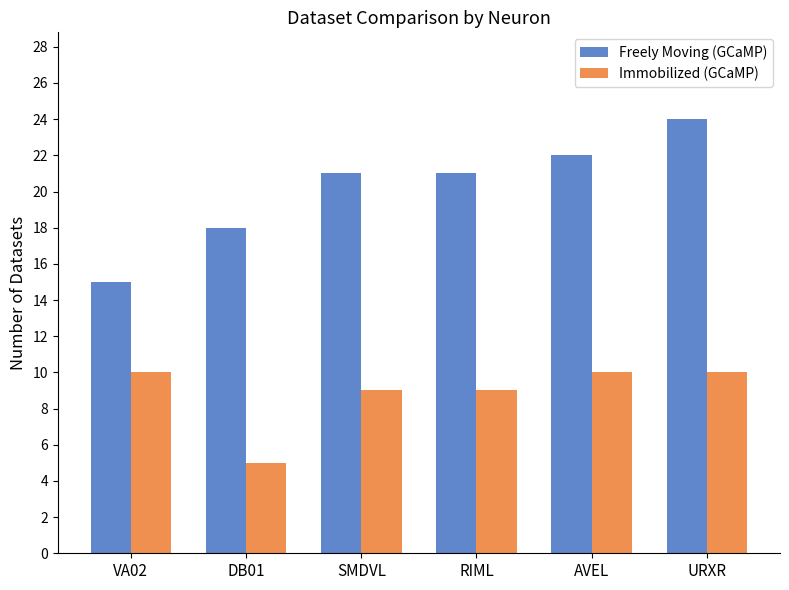

What is the difference between the highest and lowest values at RIML?

12